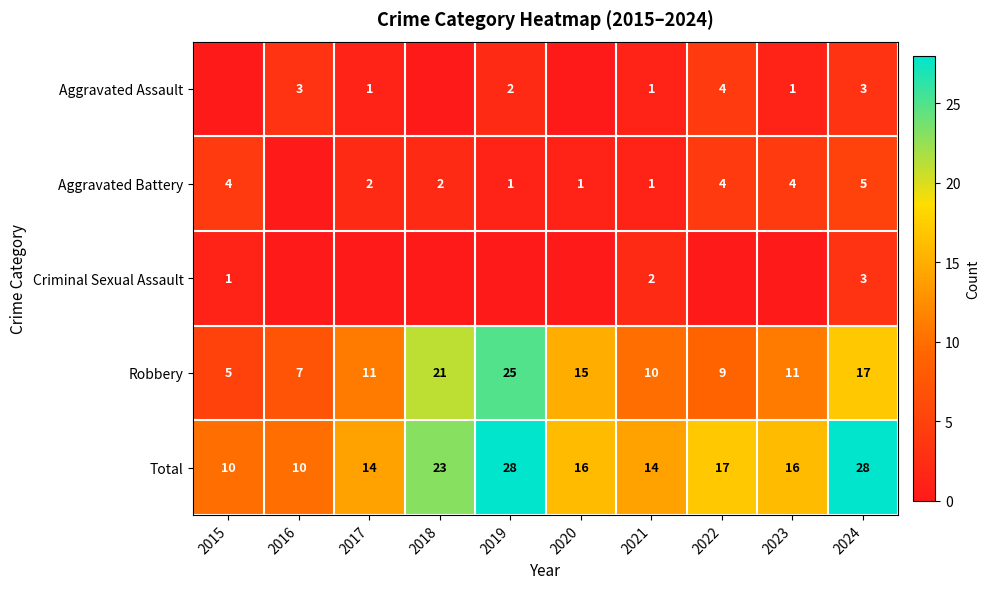

The value of Aggravated Assault at 2017 is 1. True or false?

True